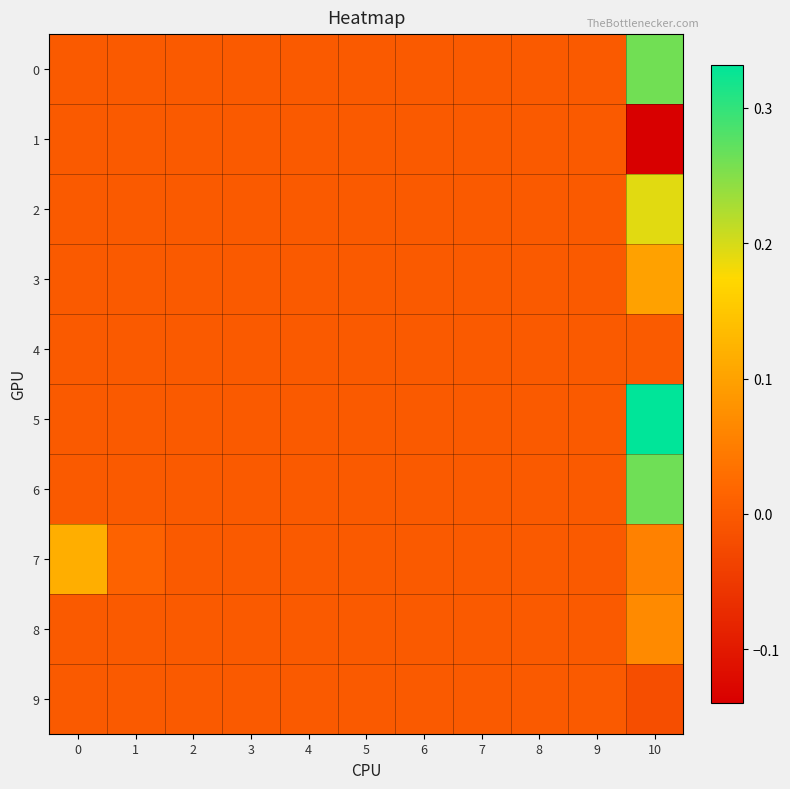

At 6, list the series in order from largest to smallest.

0, 1, 2, 3, 4, 5, 6, 7, 8, 9